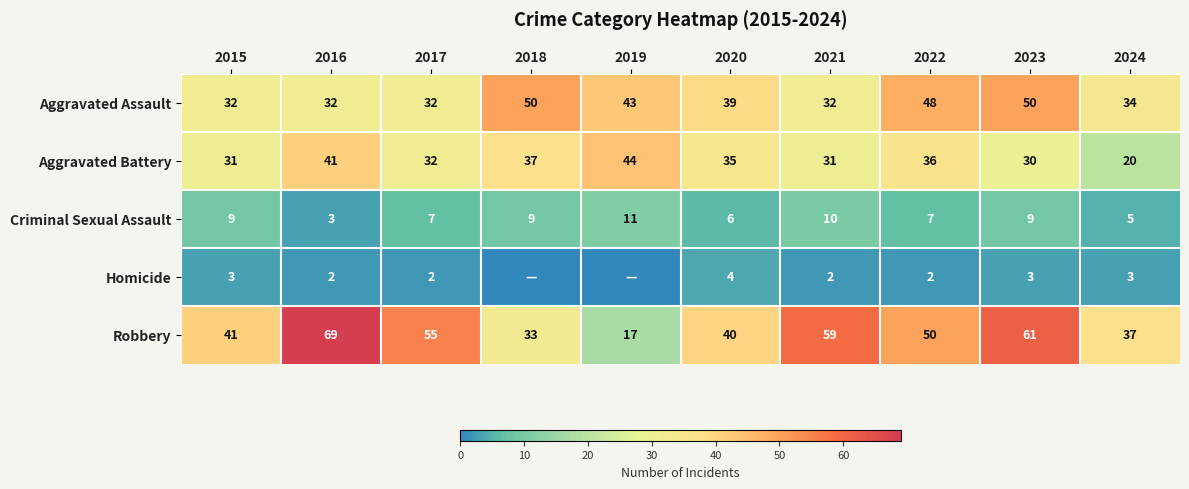

List the labels in order of Robbery value, smallest first.

2019, 2018, 2024, 2020, 2015, 2022, 2017, 2021, 2023, 2016